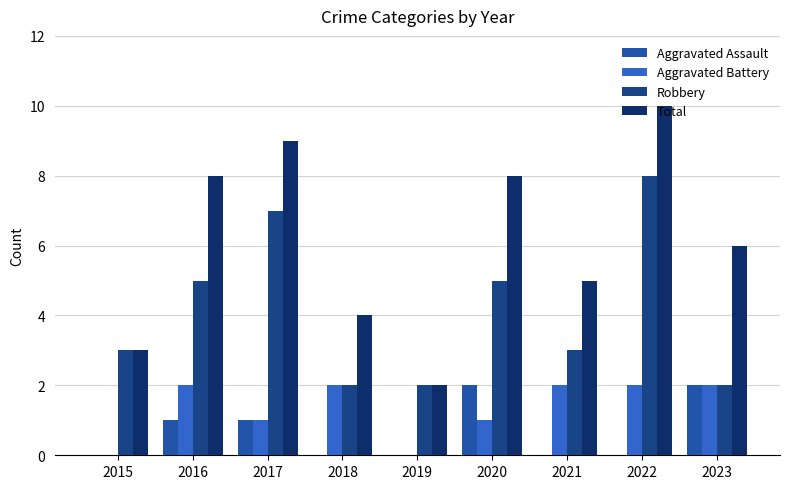

Is it true that Aggravated Assault equals -1 at 2015?

False